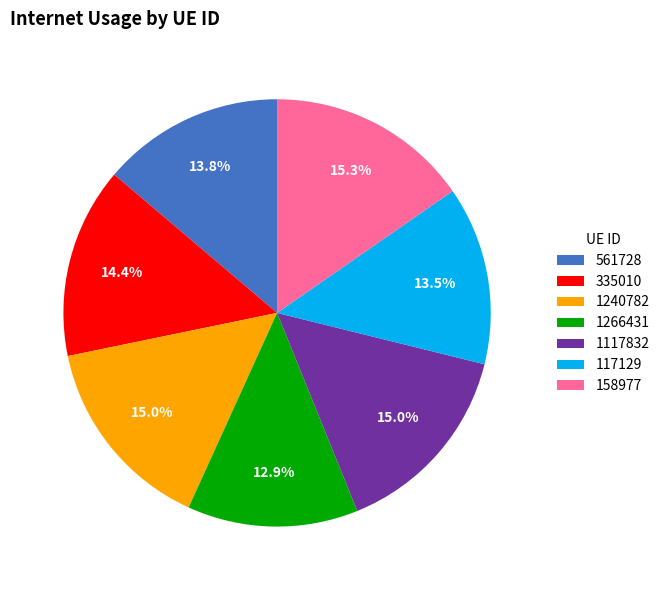

Does 561728 represent more than half of the total?

No